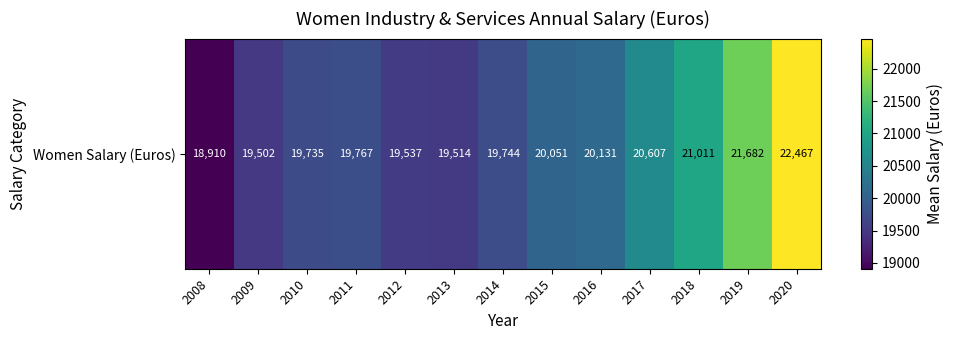

What is the change in value from 2016 to 2018?

+880